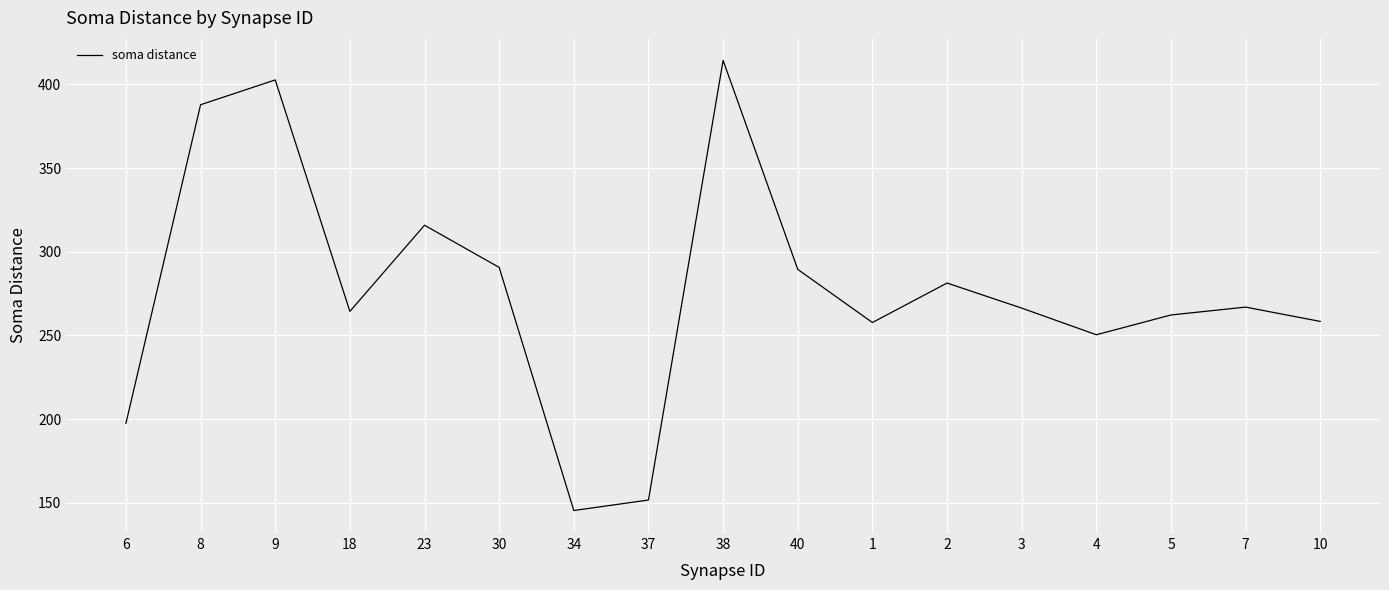

What position from the right is 30?

12